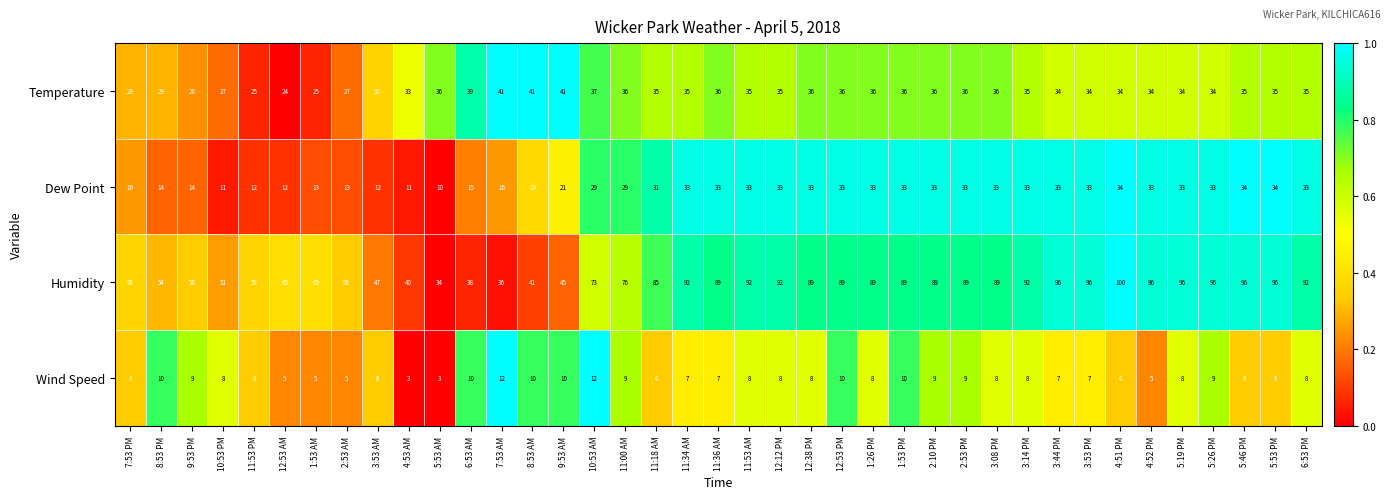

Which series has the largest total across all categories?

Humidity